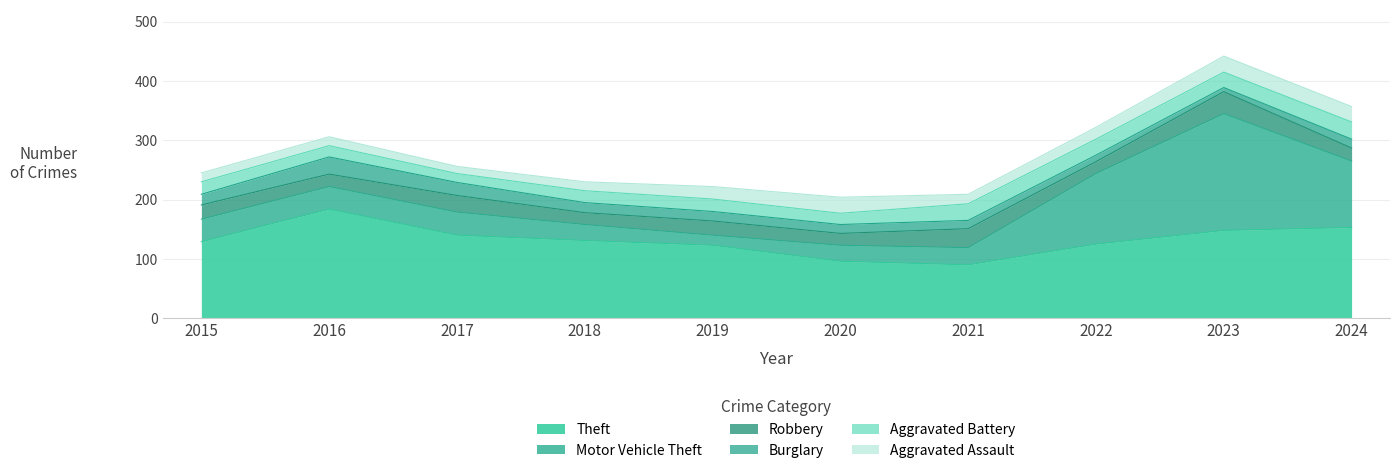

What is the difference between the highest and lowest values at 2023?

190